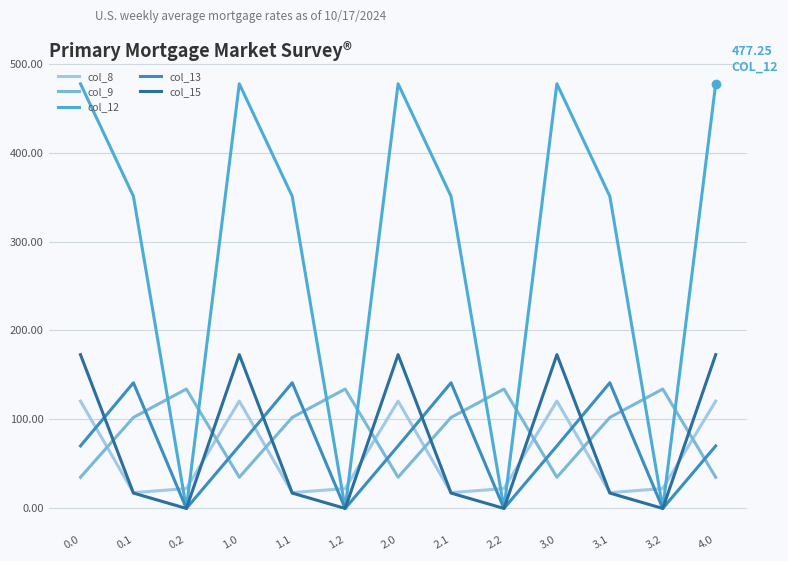

Between which two adjacent categories do col_9 and col_13 first intersect?

0.1 and 0.2